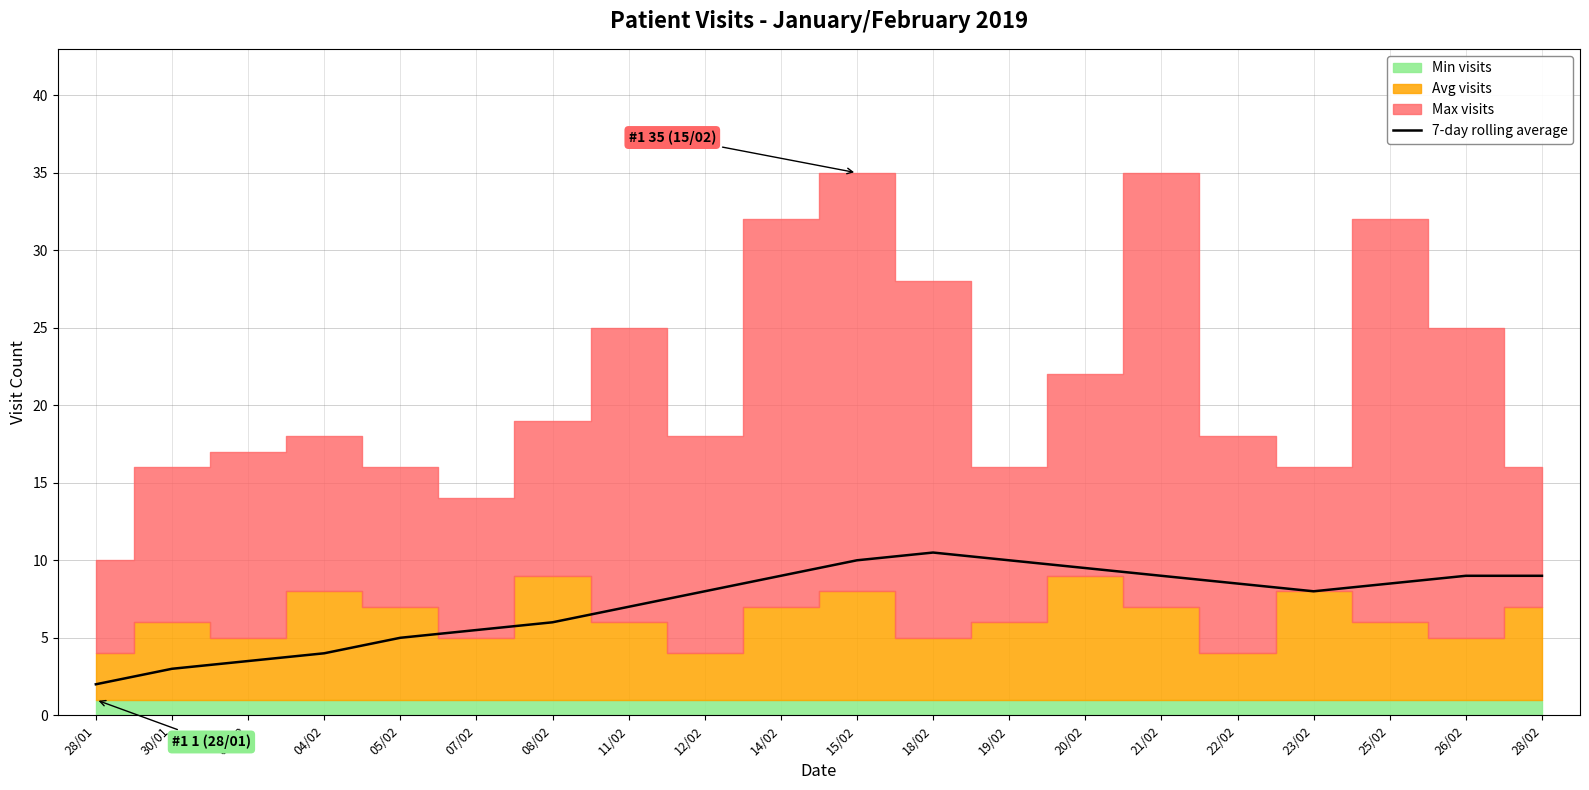

True or false: the data has more than 1 interior local peaks.

False